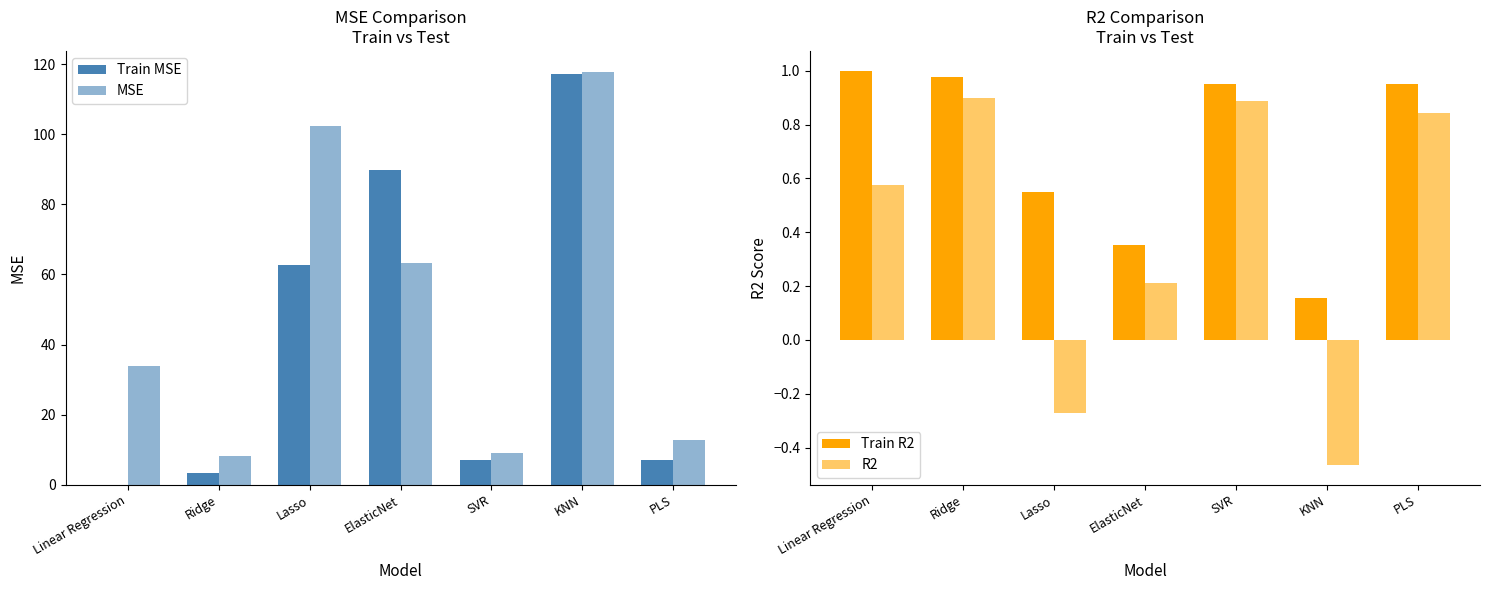

How many series are shown in this chart?

4